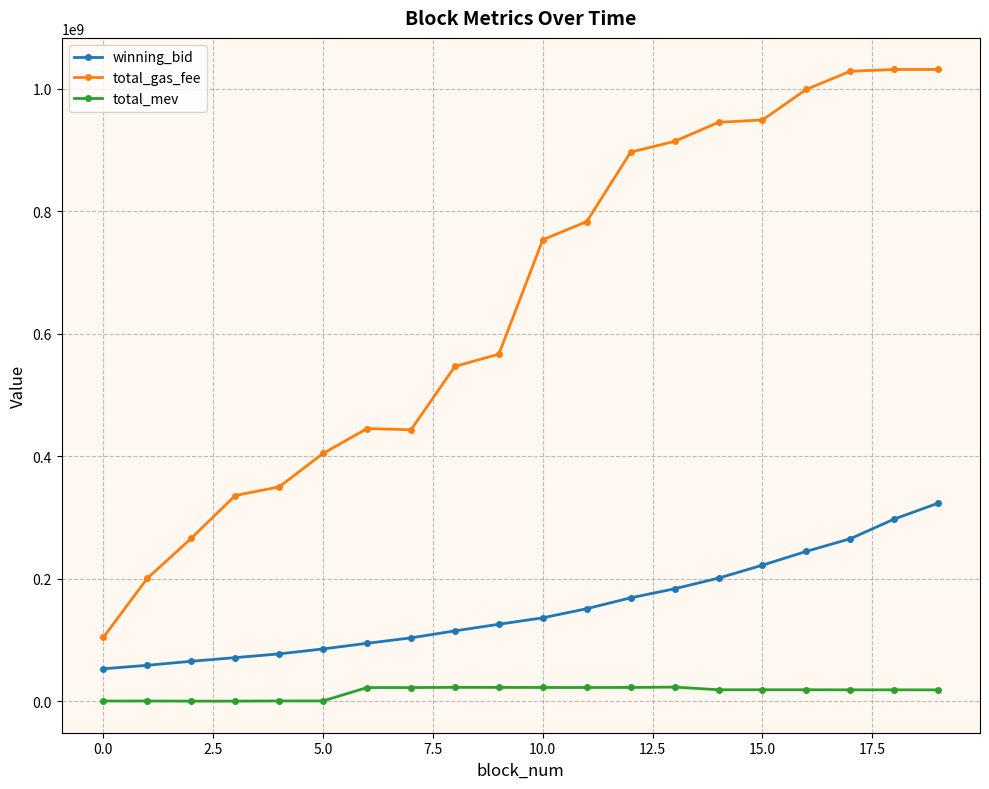

List the series in order of their overall mean, highest first.

total_gas_fee, winning_bid, total_mev